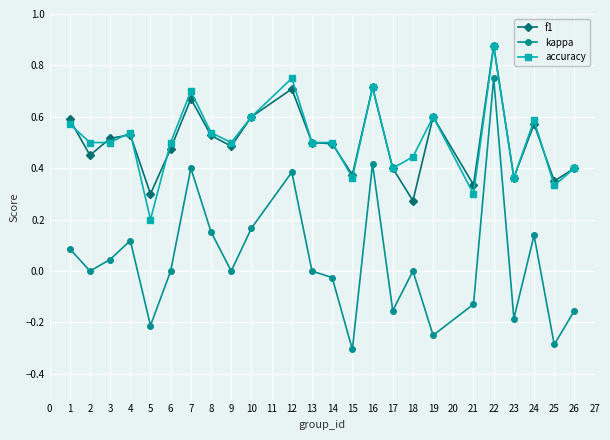

At which category does the chart reach its peak across all series?

22